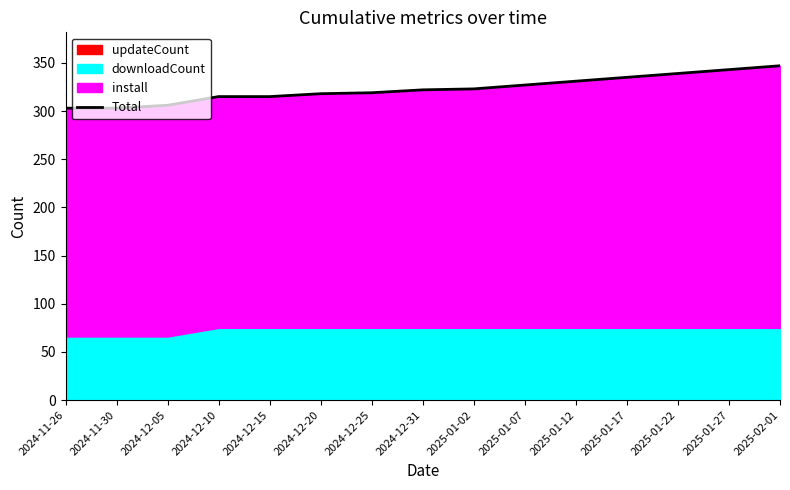

At which category does the chart reach its peak across all series?

2025-02-01